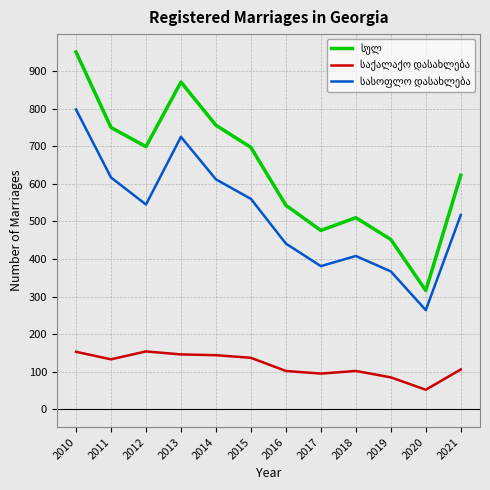

At which category is the sum across all series the highest?

2010